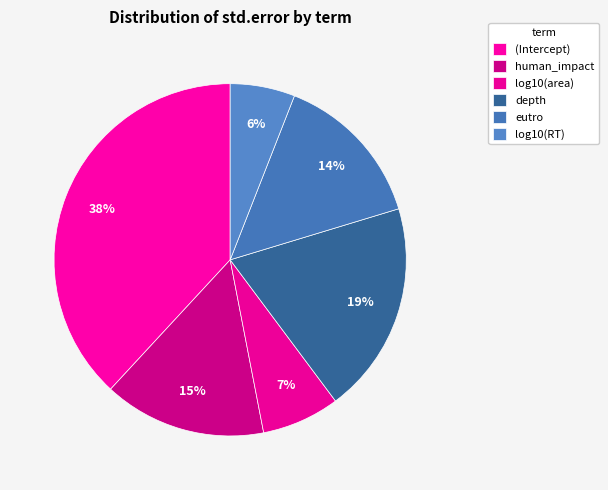

Is the sum of (Intercept) and human_impact greater than half?

Yes